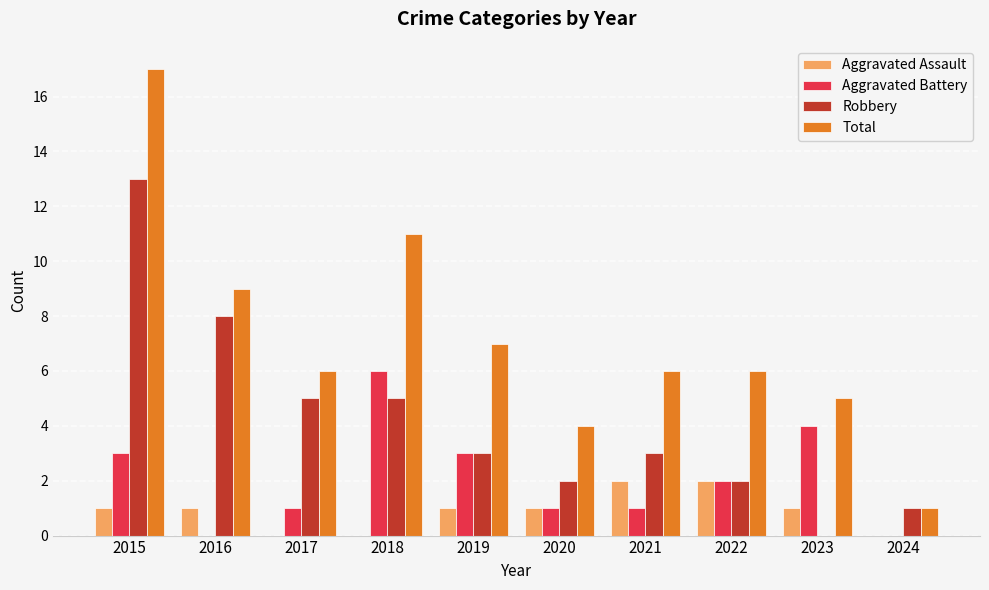

What is the sum of the Aggravated Battery values at 2017 and 2015?

4